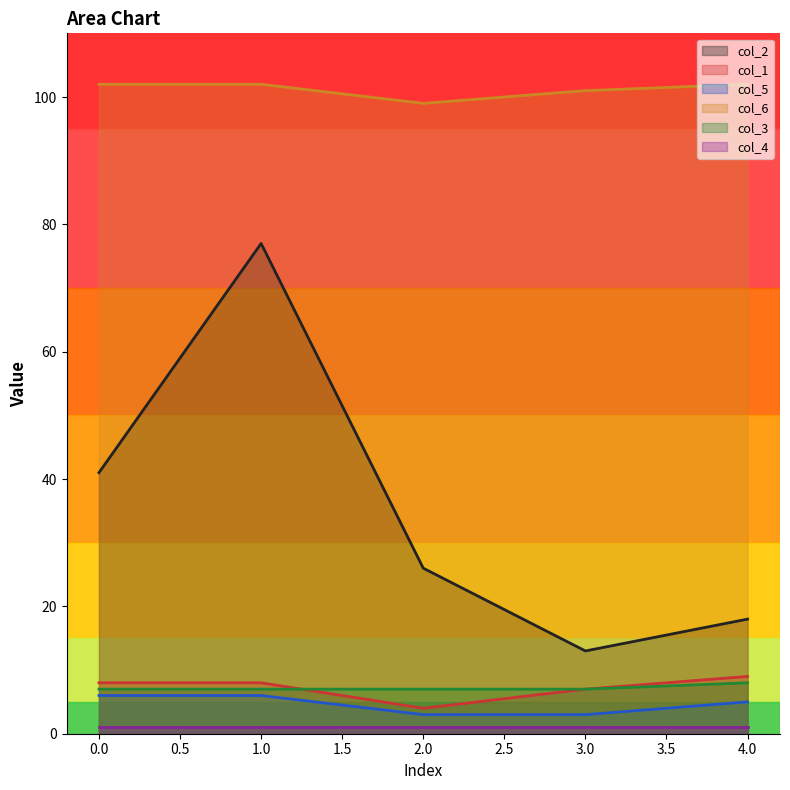

Which category has the lowest value across all series?

2